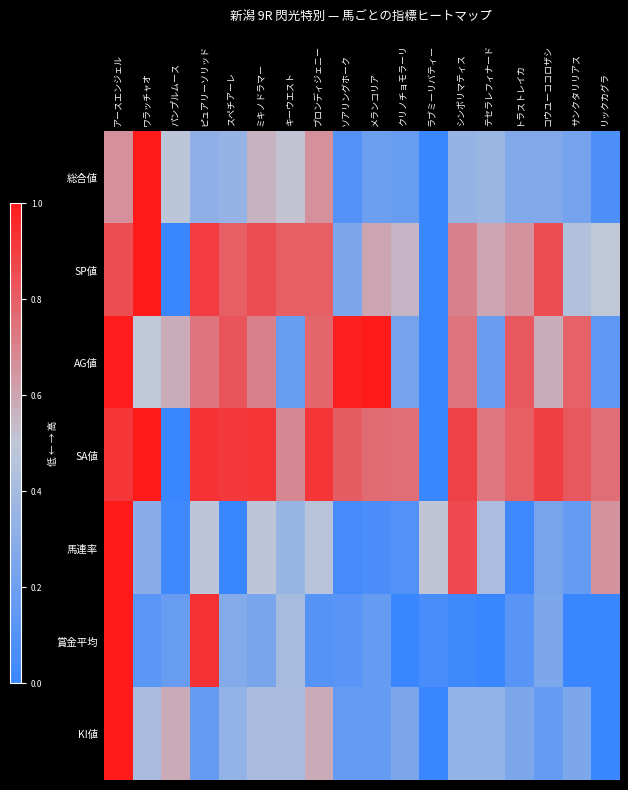

Between ミキノドラマー and クリノチョモラーリ, which is larger?

ミキノドラマー